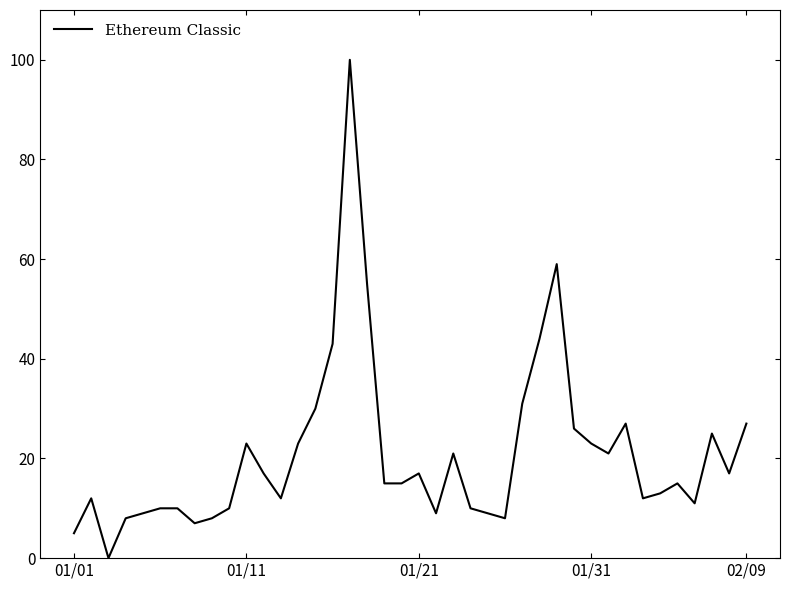

How many categories are shown in the chart?

40